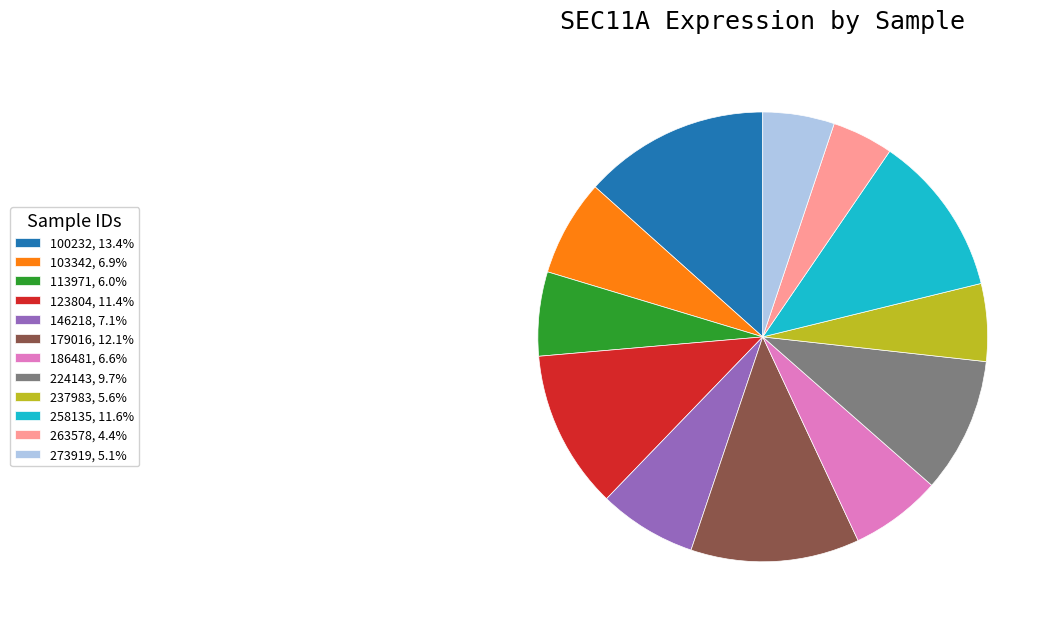

Combined, do 103342, 6.9% and 263578, 4.4% account for over 50%?

No